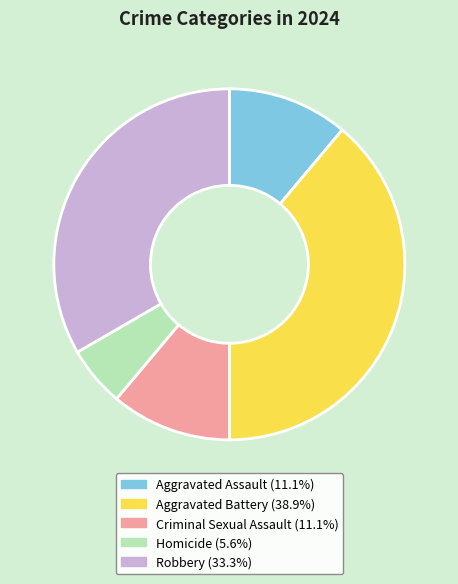

The Homicide slice represents 1% of the pie. True or false?

False